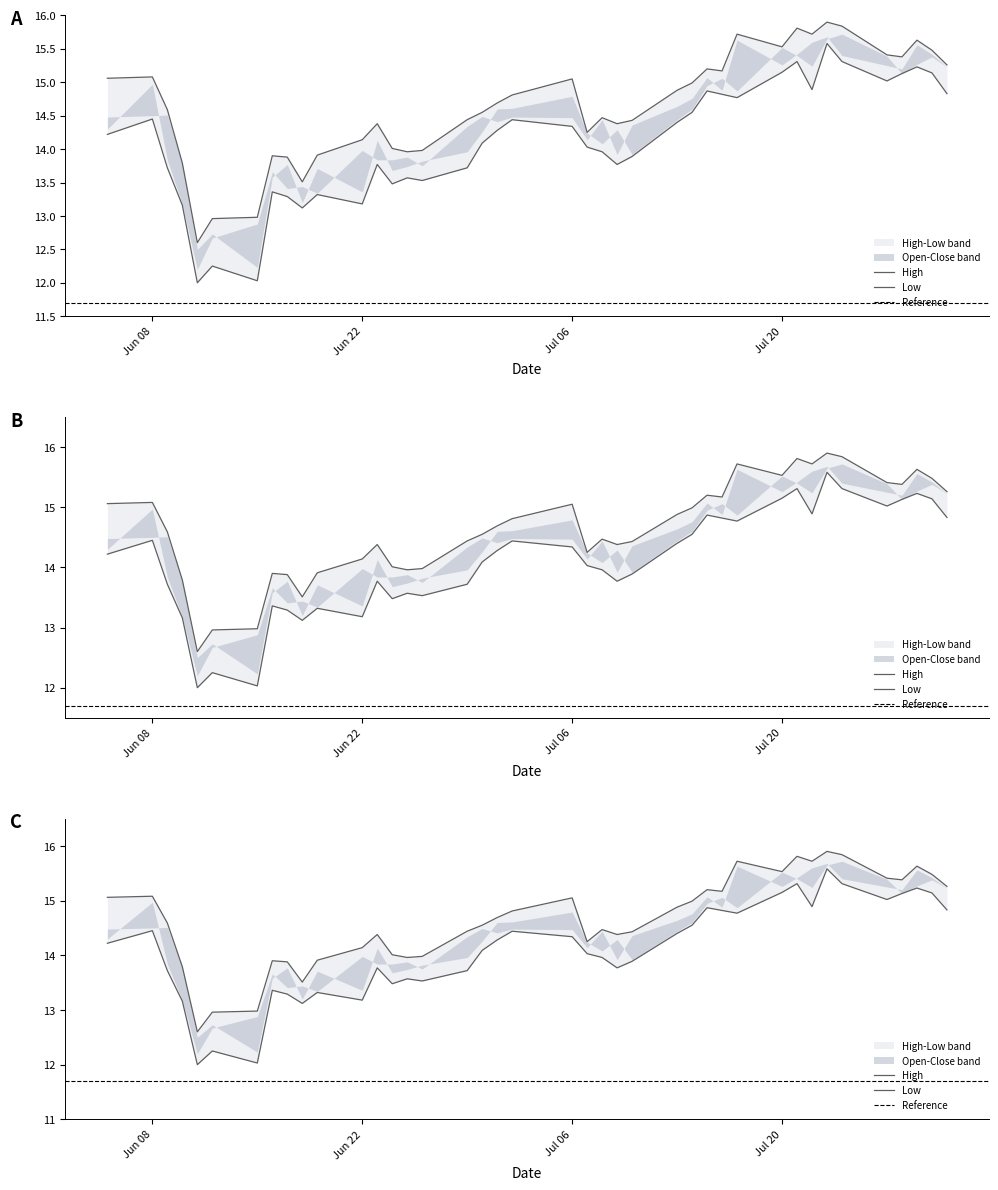

What is the label of the 12th point from the right?

7/16/2020